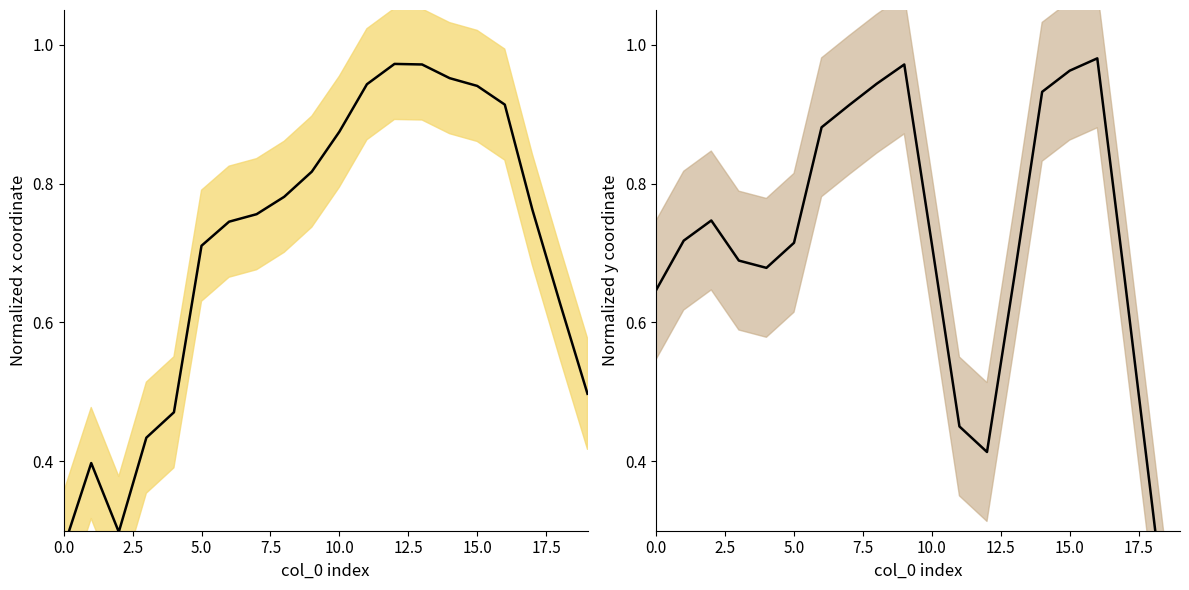

At which label does x mean reach its peak?

12